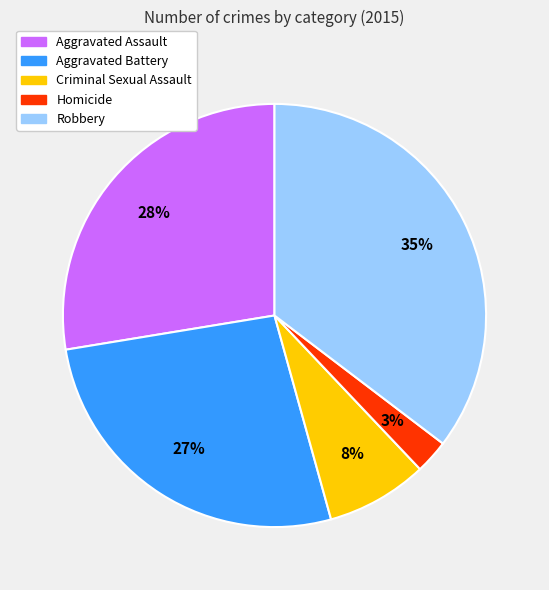

Which category has the smallest portion of the pie?

Homicide